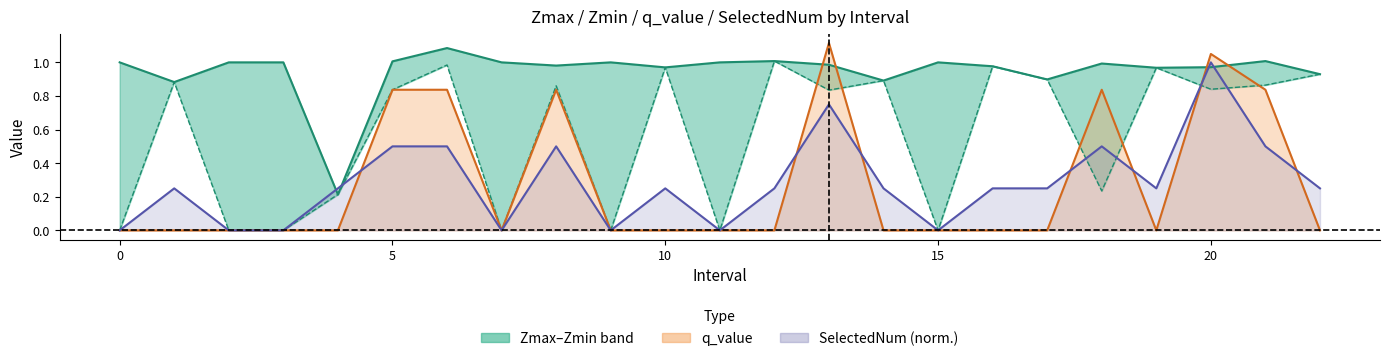

What is the difference between the second highest and minimum values in the Zmax series?

0.8